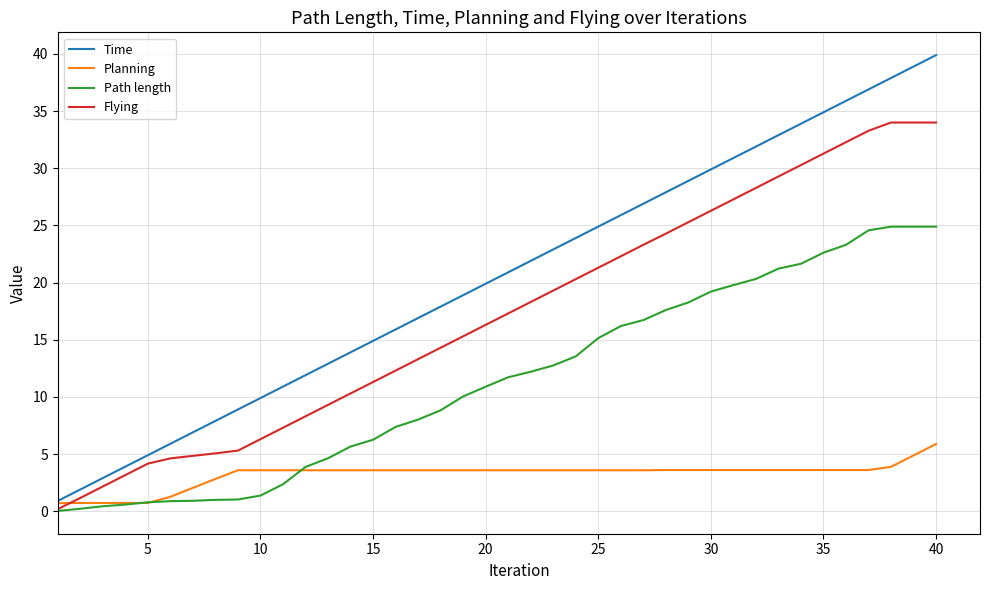

Which series has the largest range (max minus min)?

Time